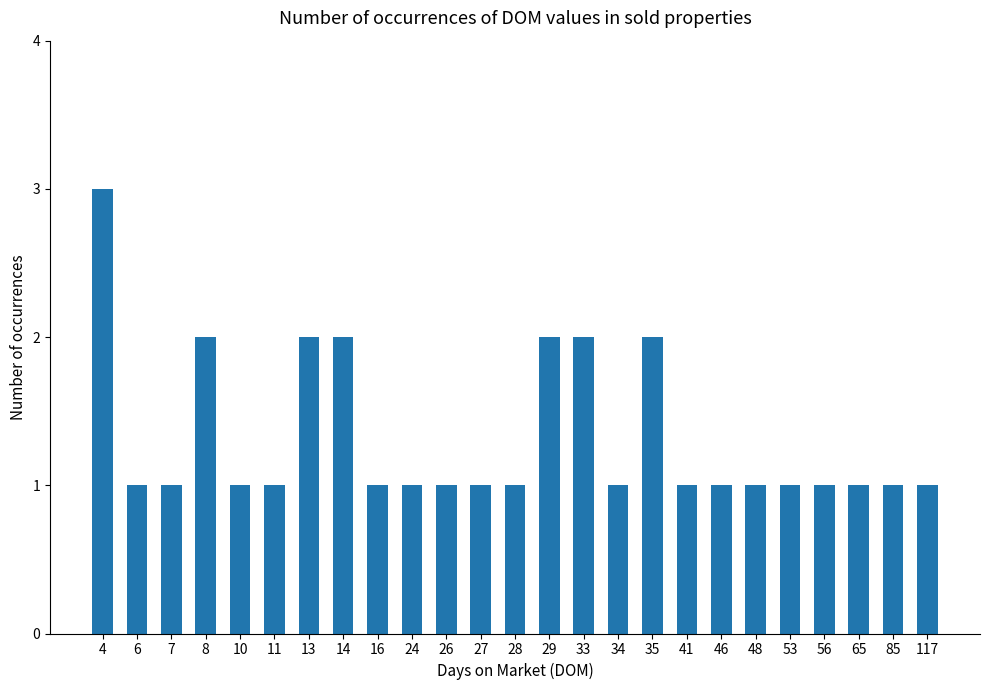

The chart shows a value of 2 at 11. True or false?

False